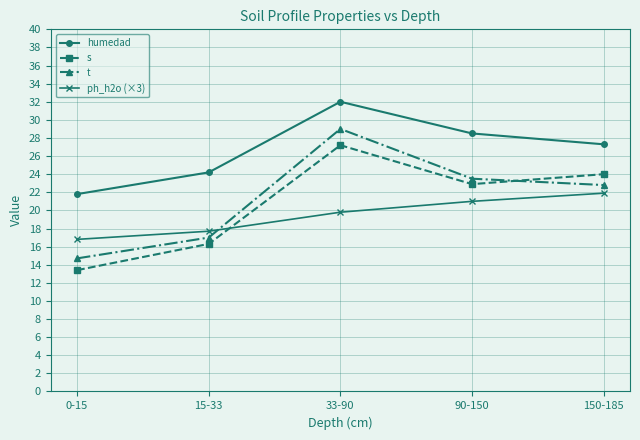

What is the label of the 1st point from the right?

150-185